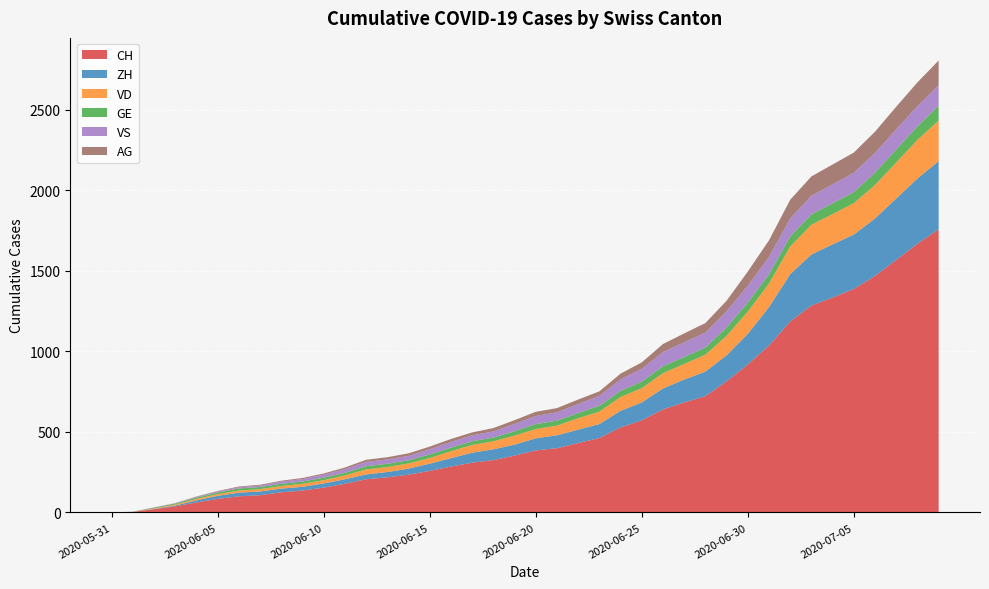

Reading left to right, list all the values displayed in this chart.

CH: 0	3	20	38	62	84	100	107	125	136	154	178	206	218	234	258	285	309	325	353	385	399	431	462	528	572	640	683	722	814	919	1037	1186	1285	1335	1388	1469	1568	1669	1758
ZH: 0	0	2	5	13	19	23	23	23	23	26	28	30	33	38	45	52	62	67	68	75	80	83	87	103	111	130	142	153	162	190	238	294	317	330	338	357	382	405	424
VD: 0	0	4	6	9	11	13	15	16	19	20	24	31	31	32	35	43	48	50	56	58	60	71	77	86	89	95	97	105	121	138	147	172	185	188	195	208	224	240	252
GE: 0	1	4	6	8	10	13	13	14	14	16	16	20	20	20	22	22	23	23	27	31	31	32	36	38	40	43	43	44	52	56	57	62	64	67	69	76	80	84	92
VS: 0	1	2	2	4	6	7	9	14	15	19	23	27	27	27	32	36	37	38	46	50	52	56	62	72	80	88	92	93	101	105	108	112	116	118	120	123	126	126	128
AG: 0	0	0	1	3	3	5	5	5	7	7	10	13	14	16	17	18	18	21	23	26	26	28	28	35	40	50	55	59	65	88	103	116	120	123	125	132	140	147	153